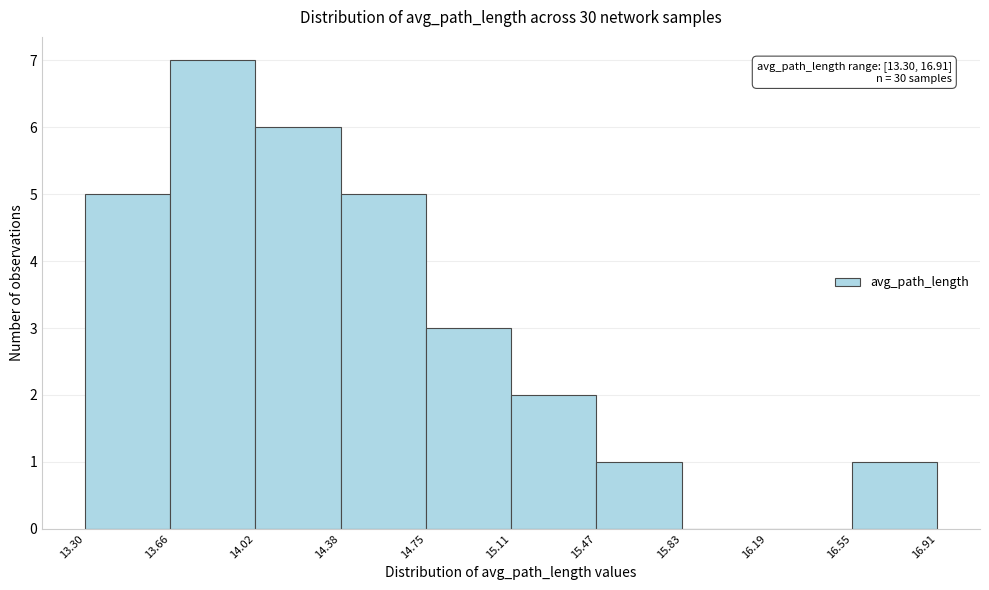

Which range on the x-axis has the tallest bar?

13.66 to 14.02